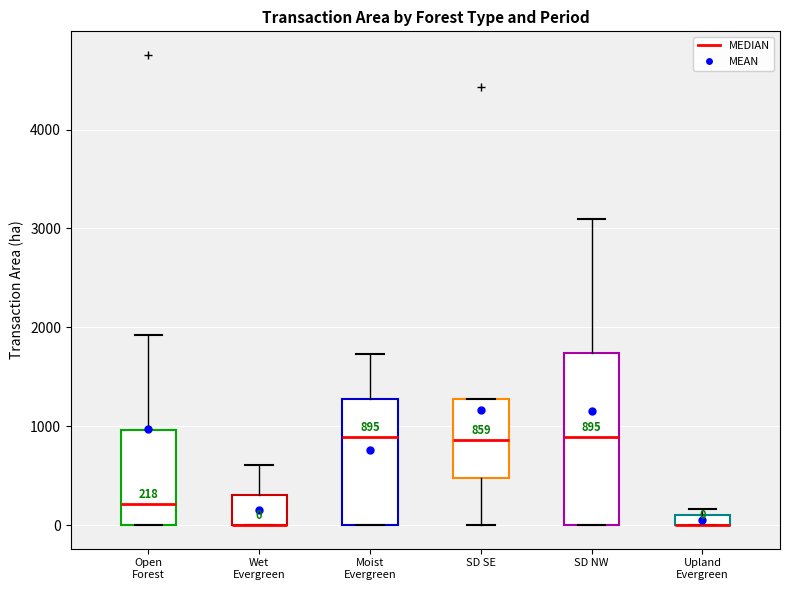

Which box is the tallest, from its lower edge to its upper edge?

SD NW